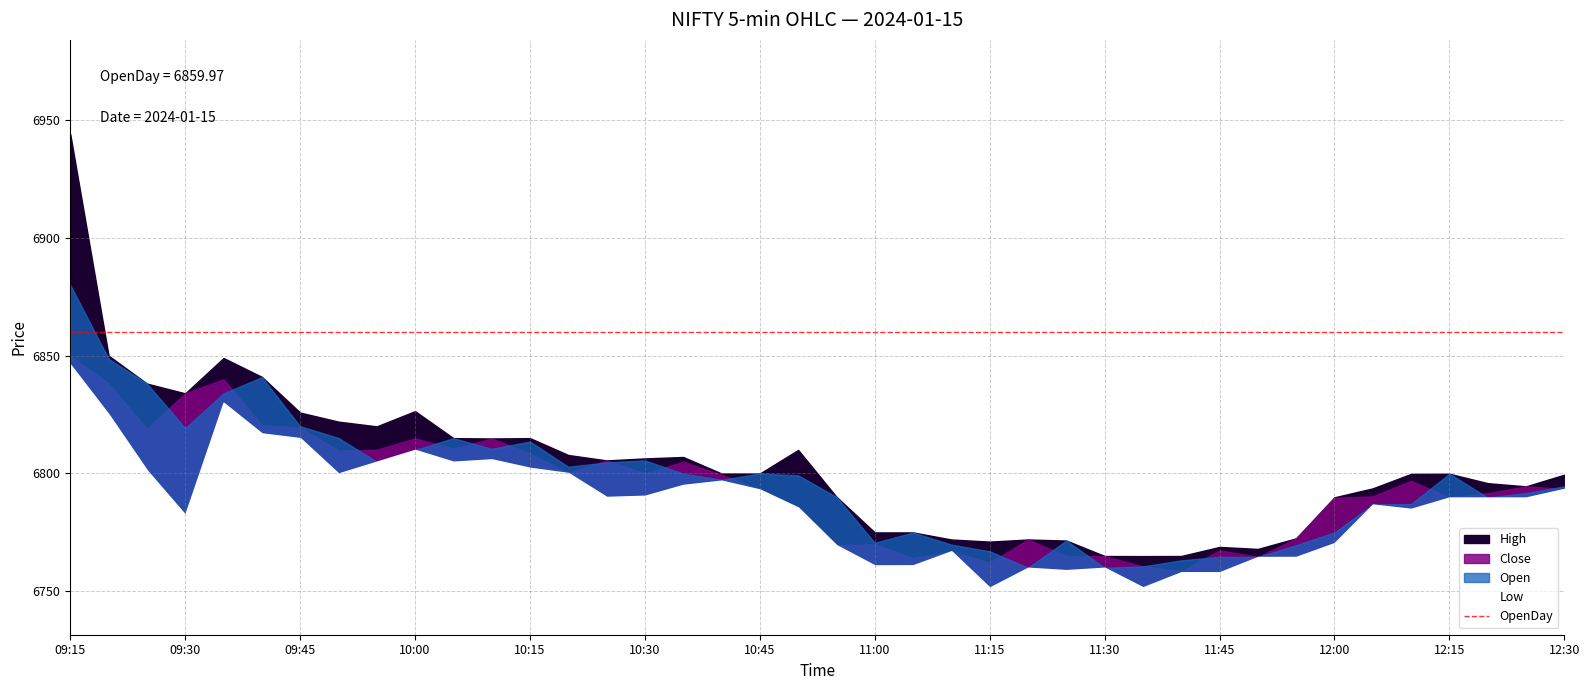

What is the value of the Open point at the 33rd from the left?

6769.6